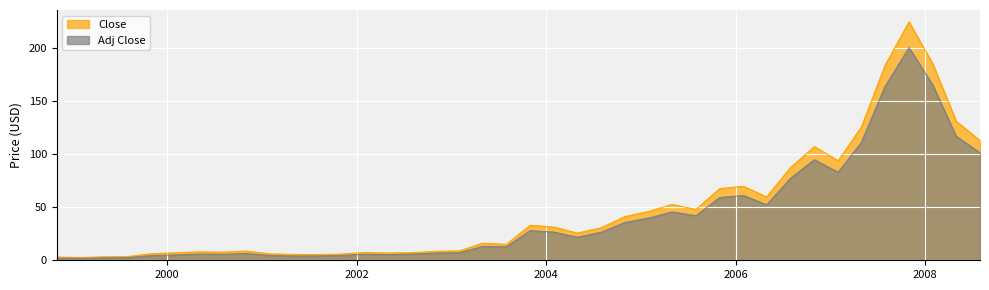

Reading left to right, list all the values displayed in this chart.

Close: 1998-11-01=3.0	1999-02-01=2.6	1999-05-01=3.3	1999-08-01=3.5	1999-11-01=6.2	2000-02-01=7.1	2000-05-01=7.9	2000-08-01=7.7	2000-11-01=8.7	2001-02-01=6.0	2001-05-01=5.5	2001-08-01=5.3	2001-11-01=5.8	2002-02-01=7.4	2002-05-01=6.8	2002-08-01=7.2	2002-11-01=8.4	2003-02-01=8.9	2003-05-01=16.1	2003-08-01=14.9	2003-11-01=32.9	2004-02-01=31.2	2004-05-01=25.6	2004-08-01=30.6	2004-11-01=41.2	2005-02-01=46.0	2005-05-01=52.6	2005-08-01=47.8	2005-11-01=67.4	2006-02-01=69.6	2006-05-01=59.5	2006-08-01=87.2	2006-11-01=106.9	2007-02-01=93.6	2007-05-01=125.2	2007-08-01=183.5	2007-11-01=224.2	2008-02-01=184.7	2008-05-01=130.8	2008-08-01=112.6
Adj Close: 1998-11-01=2.0	1999-02-01=1.7	1999-05-01=2.2	1999-08-01=2.5	1999-11-01=4.4	2000-02-01=5.0	2000-05-01=5.8	2000-08-01=5.6	2000-11-01=6.4	2001-02-01=4.5	2001-05-01=4.1	2001-08-01=4.1	2001-11-01=4.5	2002-02-01=5.7	2002-05-01=5.3	2002-08-01=5.9	2002-11-01=6.8	2003-02-01=7.2	2003-05-01=13.0	2003-08-01=12.7	2003-11-01=27.9	2004-02-01=26.4	2004-05-01=21.7	2004-08-01=26.4	2004-11-01=35.6	2005-02-01=39.8	2005-05-01=45.5	2005-08-01=41.9	2005-11-01=59.0	2006-02-01=60.9	2006-05-01=52.1	2006-08-01=77.1	2006-11-01=94.6	2007-02-01=82.8	2007-05-01=110.7	2007-08-01=163.7	2007-11-01=200.0	2008-02-01=164.8	2008-05-01=116.7	2008-08-01=101.1